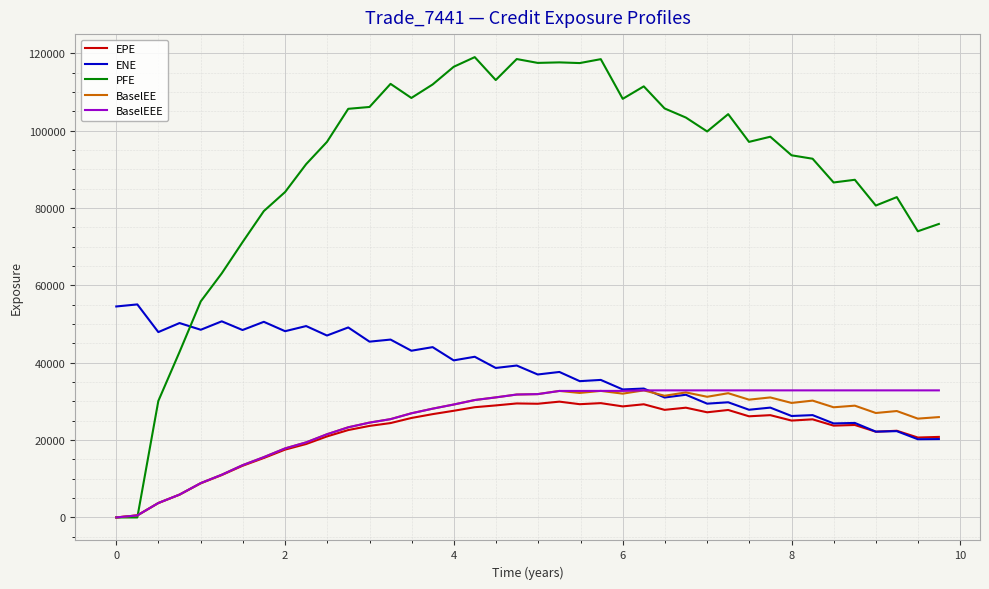

What is the difference between the maximum and second lowest values in the BaselEEE series?

32317.0